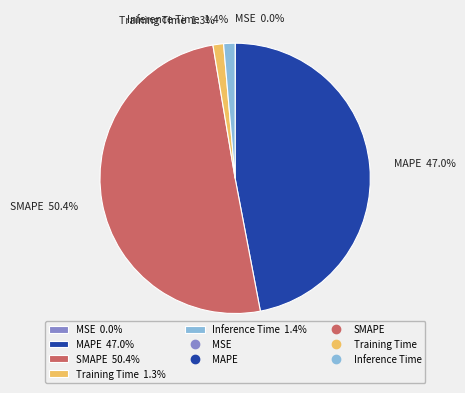

Is the sum of Training Time 1.3% and SMAPE 50.4% greater than half?

Yes